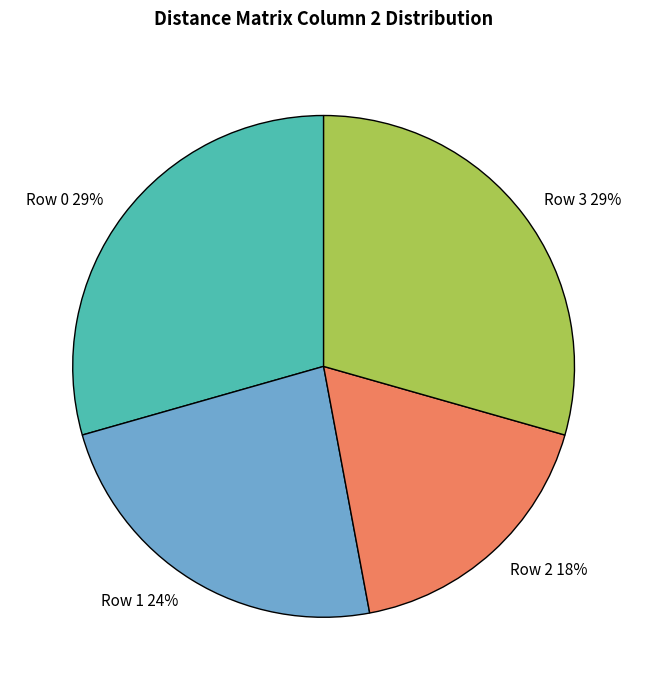

What is the ratio of the value at Row 2 to the value at Row 0?

0.6